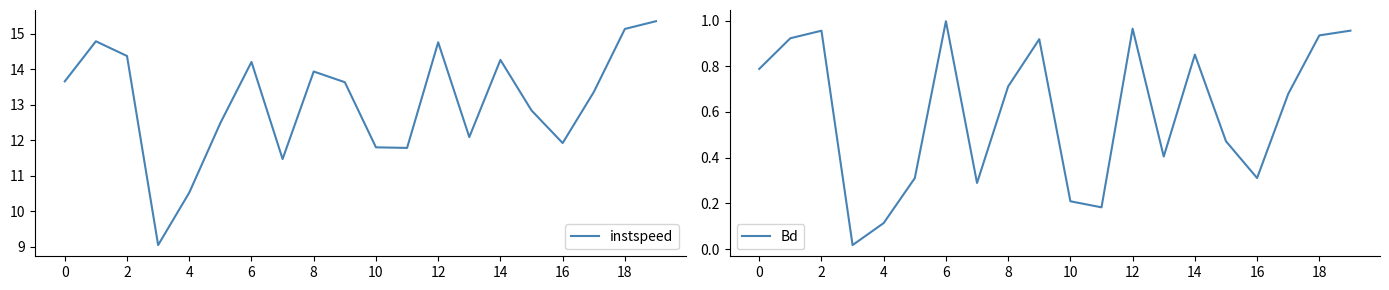

What is the label of the 2nd point from the right?

18